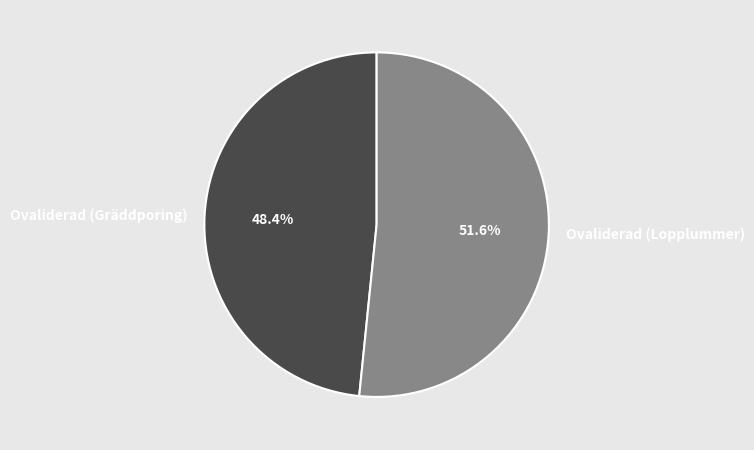

Rank the categories by value from highest to lowest.

Ovaliderad (Lopplummer), Ovaliderad (Gräddporing)